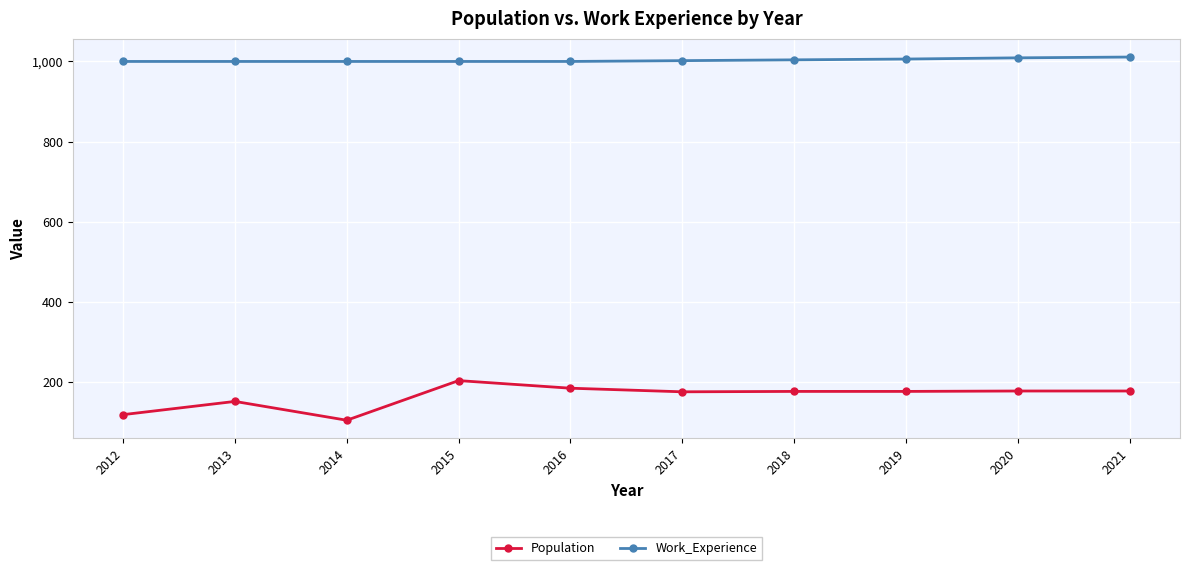

Rank the series by their average value, from highest to lowest.

Work_Experience, Population